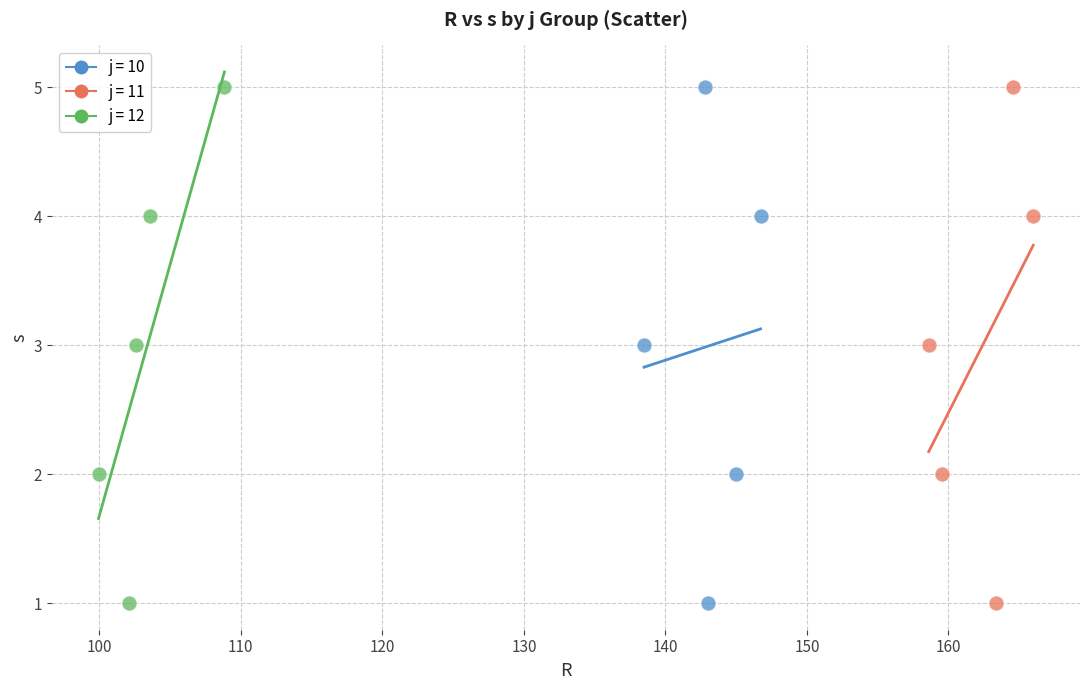

What are all the series names shown in the legend?

j = 10, j = 11, j = 12